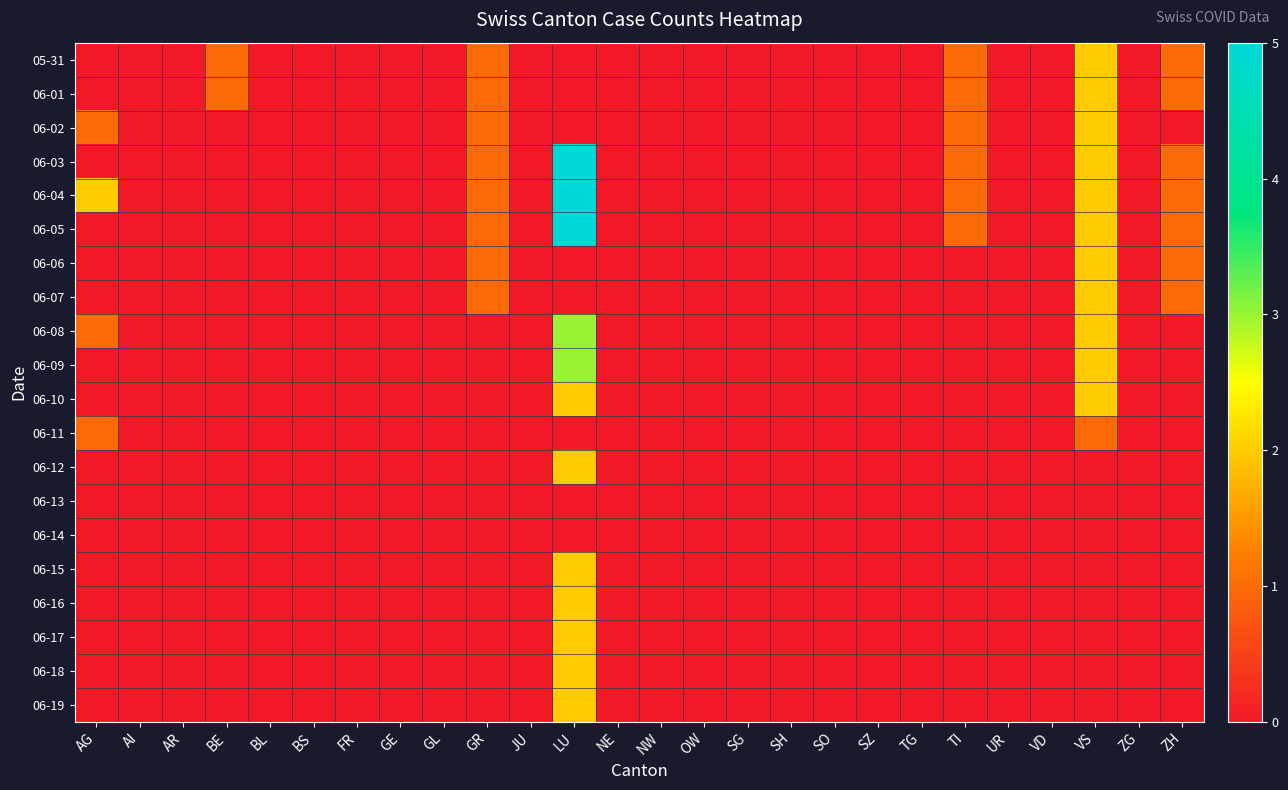

Which label corresponds to the largest value in the chart?

LU